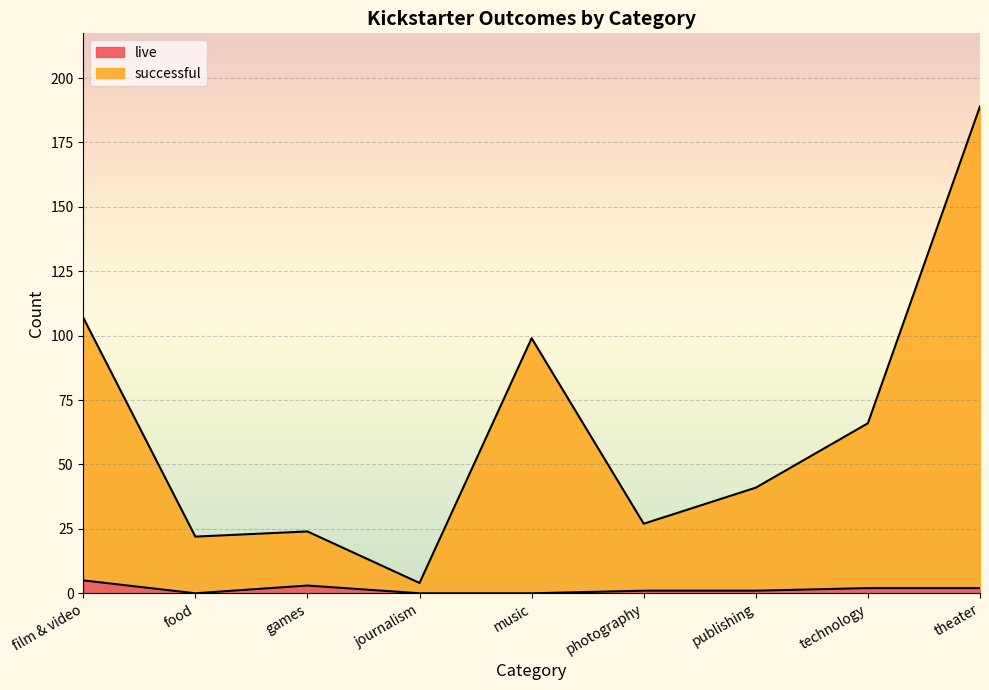

What is the label of the 2nd point from the right?

technology